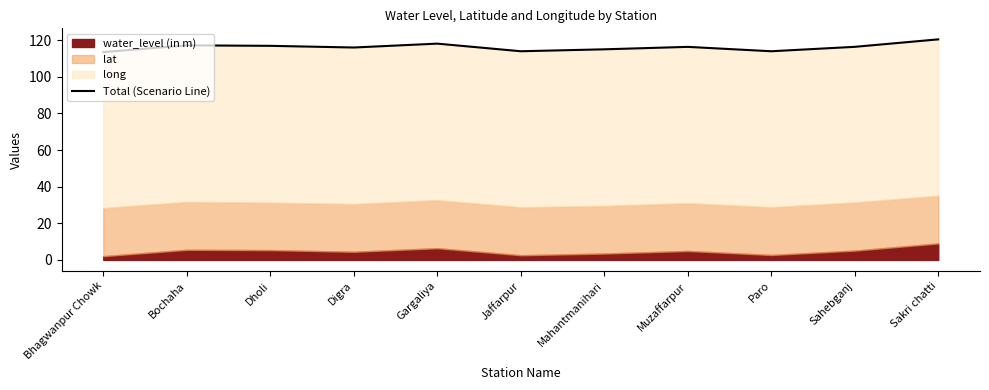

Reading left to right, list all the values displayed in this chart.

113.4	117.1	116.9	116.0	118.1	113.9	115.0	116.3	113.9	116.3	120.4